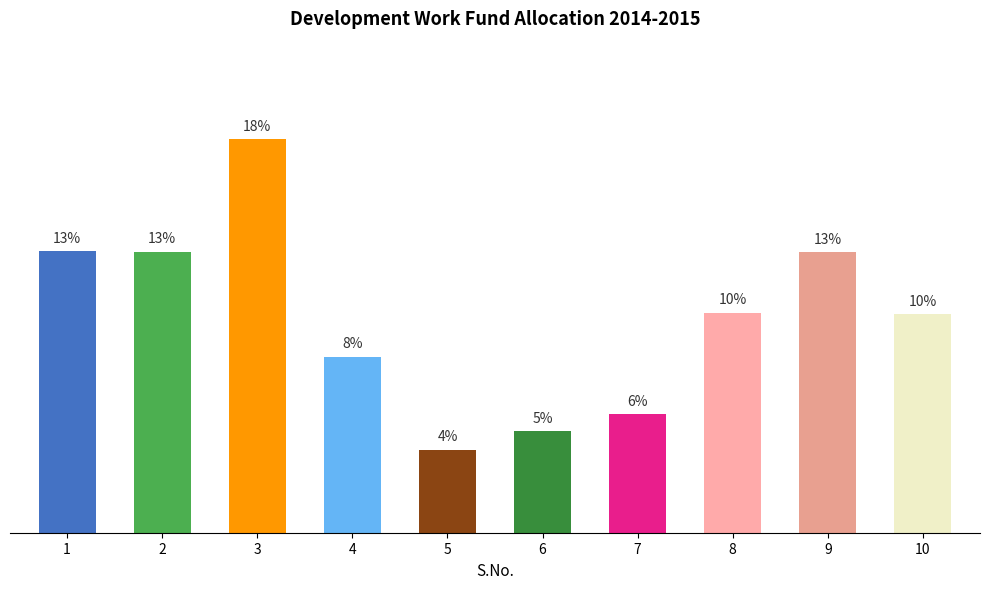

Are the bars horizontal?

No